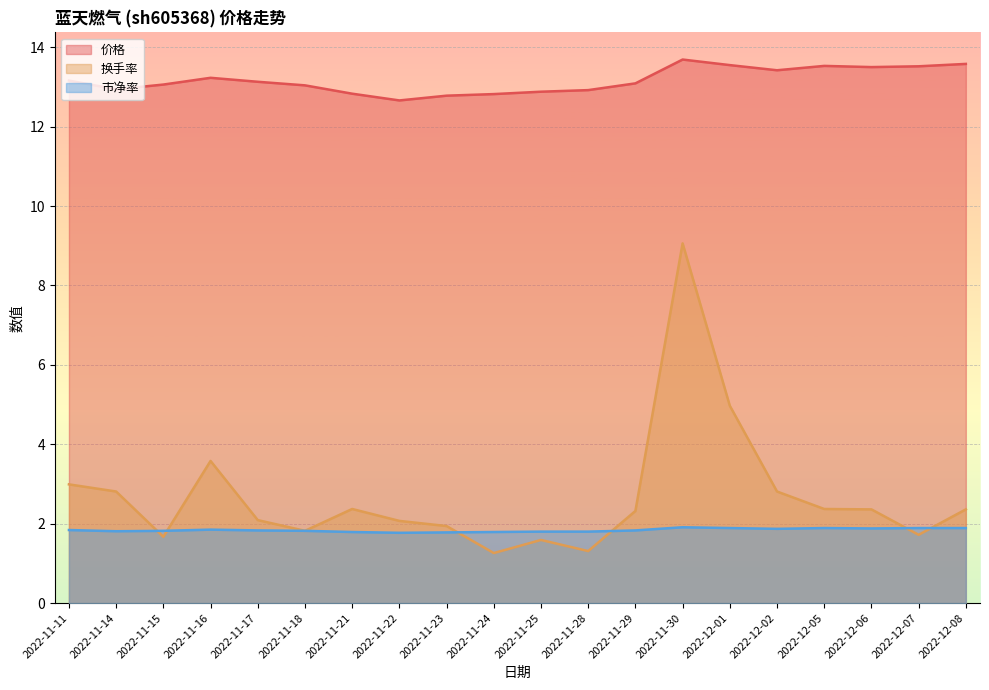

How many interior local valleys does the 换手率 series have?

5